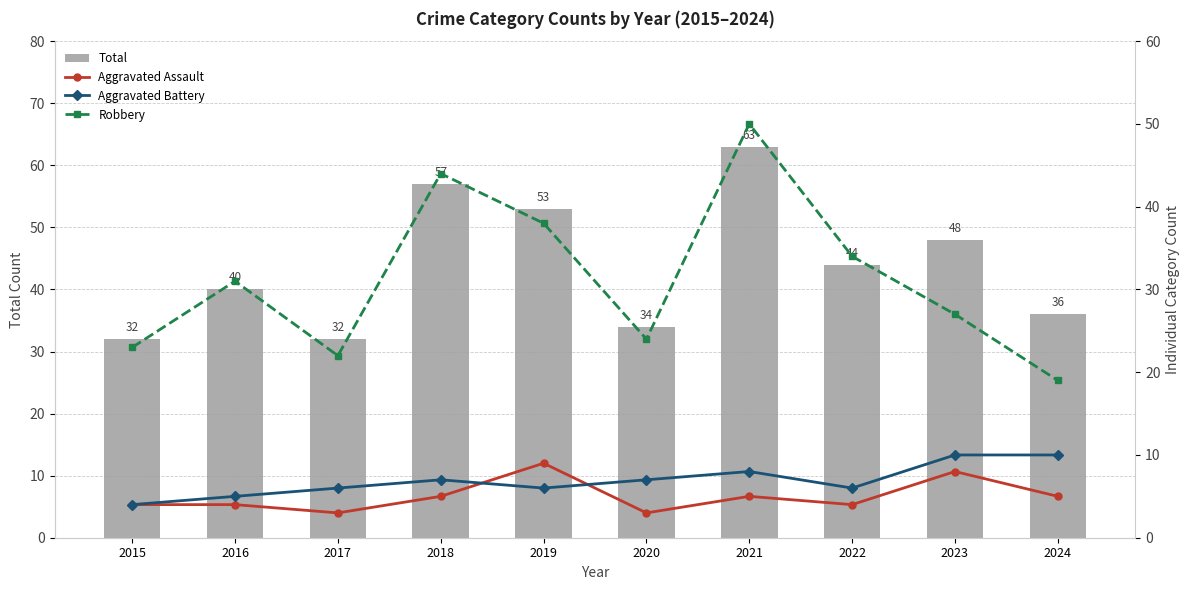

Which series changed the most between 2019 and 2020?

Total